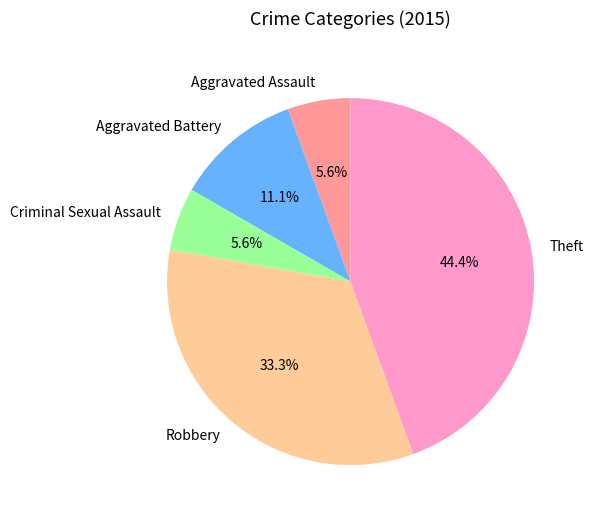

Is there a majority slice in this chart?

No